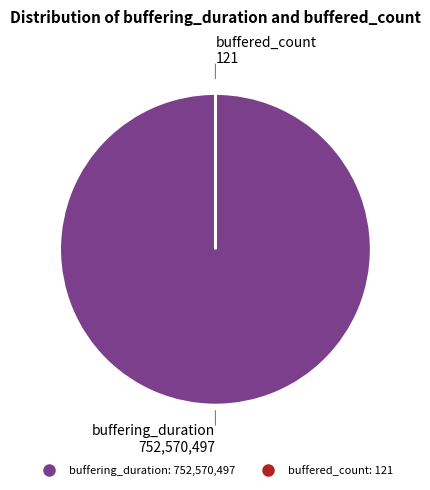

The buffering_duration slice represents 100% of the pie. True or false?

True